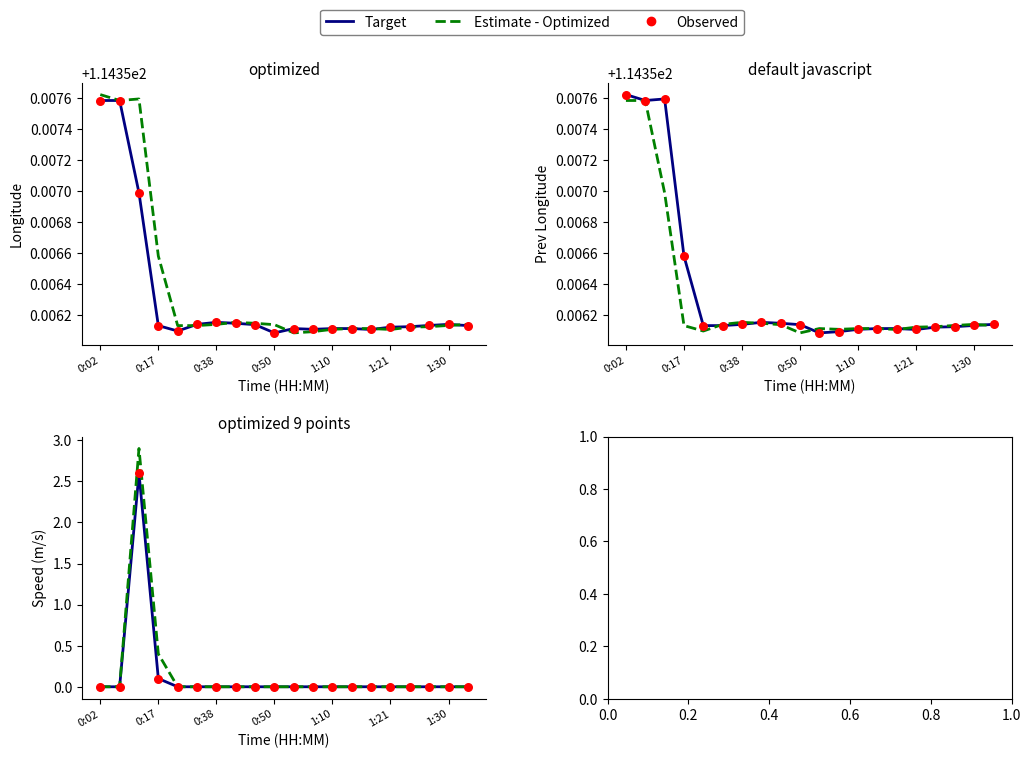

Is the value of Observed at 10 greater than the value of Estimate - Optimized at 11?

No